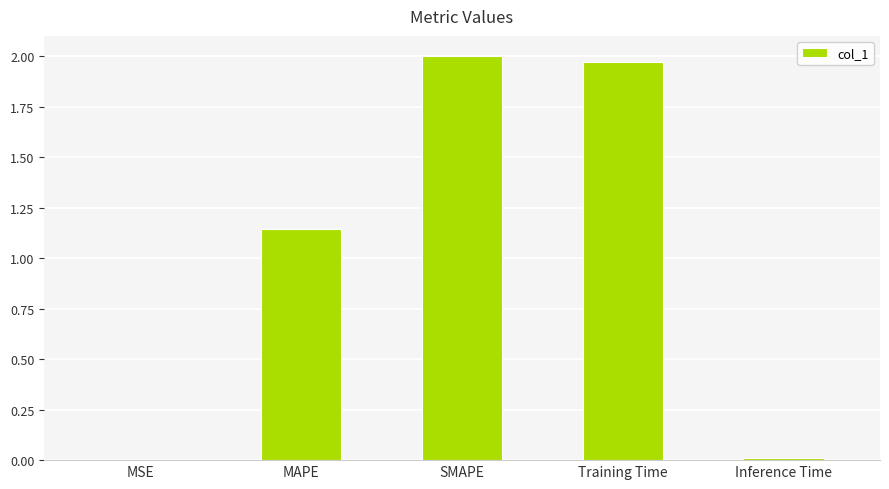

How many categories are shown in the chart?

5